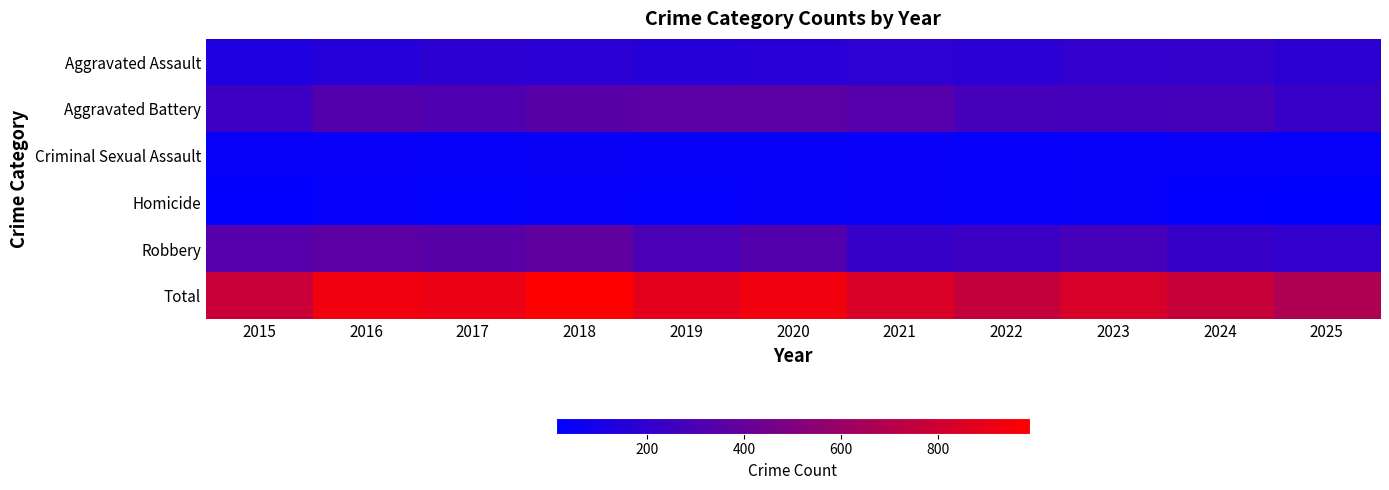

Reading right to left, what are all the values shown in this chart?

Aggravated Assault: 2025=186	2024=212	2023=207	2022=175	2021=191	2020=168	2019=160	2018=175	2017=187	2016=155	2015=133
Aggravated Battery: 2025=228	2024=282	2023=273	2022=280	2021=339	2020=357	2019=360	2018=350	2017=311	2016=333	2015=248
Criminal Sexual Assault: 2025=40	2024=36	2023=37	2022=33	2021=44	2020=38	2019=38	2018=48	2017=40	2016=44	2015=40
Homicide: 2025=13	2024=17	2023=37	2022=34	2021=47	2020=41	2019=27	2018=35	2017=25	2016=35	2015=18
Robbery: 2025=206	2024=223	2023=281	2022=239	2021=219	2020=330	2019=297	2018=381	2017=351	2016=366	2015=339
Total: 2025=673	2024=770	2023=835	2022=761	2021=840	2020=934	2019=882	2018=989	2017=914	2016=933	2015=778